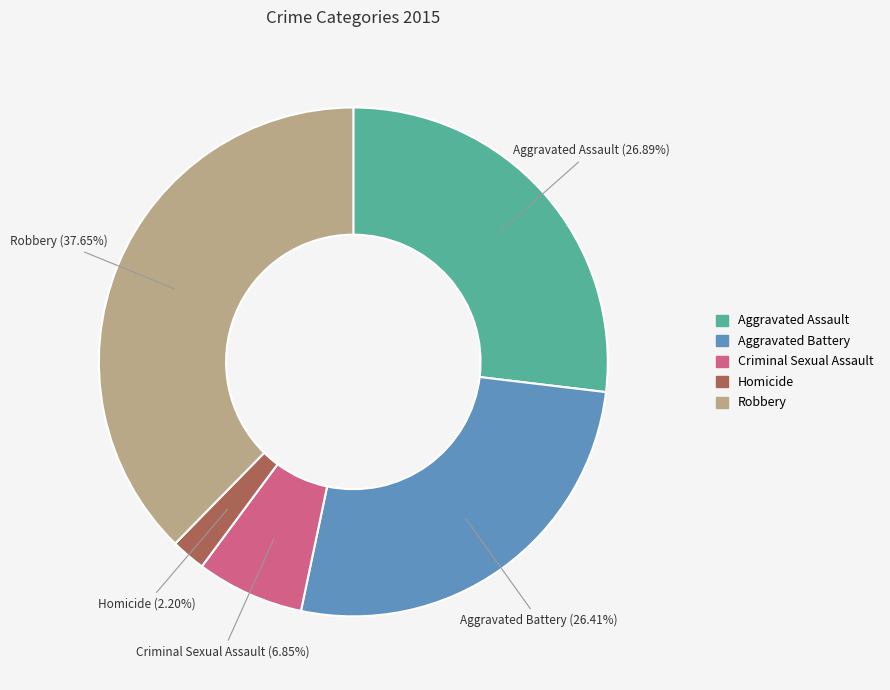

To the nearest percent, what is the difference between the largest and smallest slice percentages?

35%